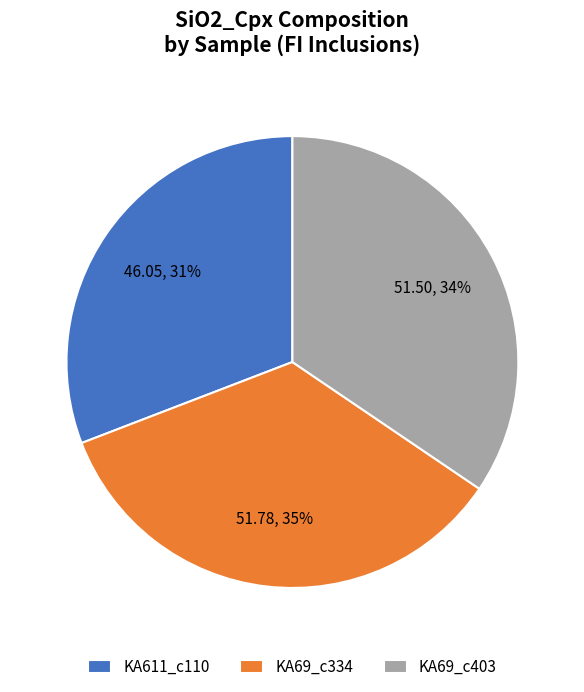

Count the number of slices in the pie.

3